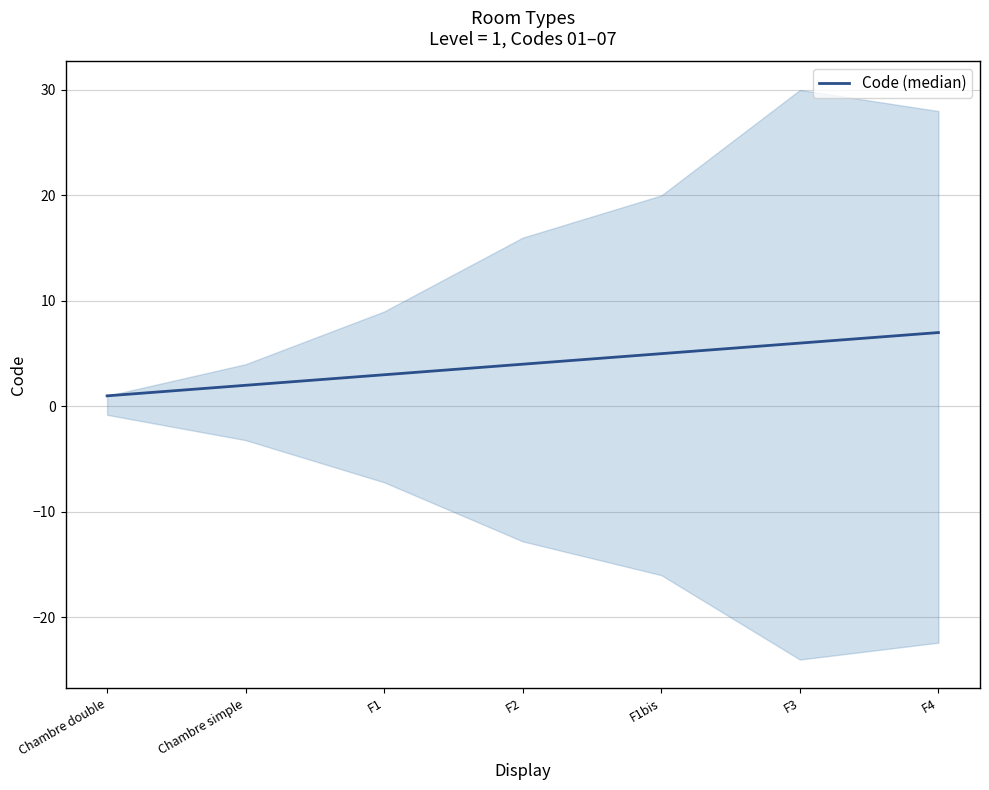

What is the maximum value shown in the chart?

7